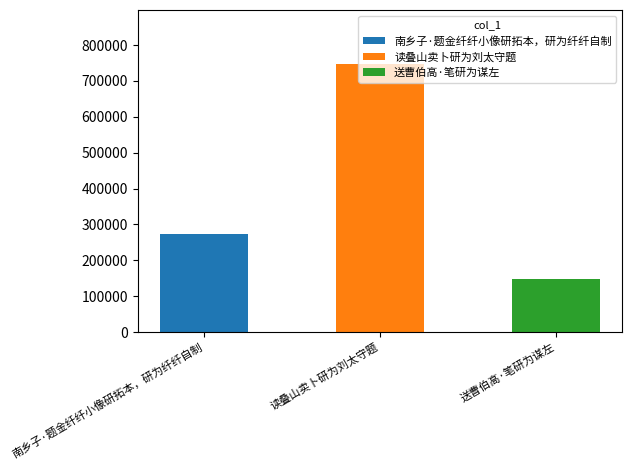

What is the ratio of the value at 读叠山卖卜研为刘太守题 to the value at 送曹伯高·笔研为谋左?

5.0